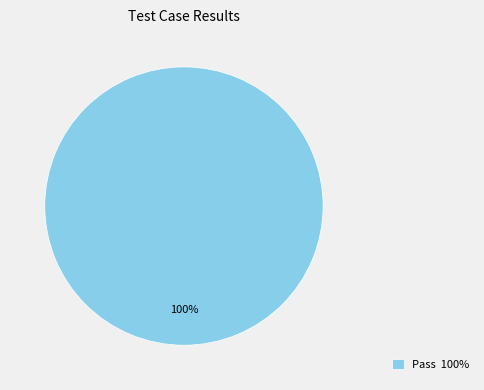

How many segments does this pie chart have?

1